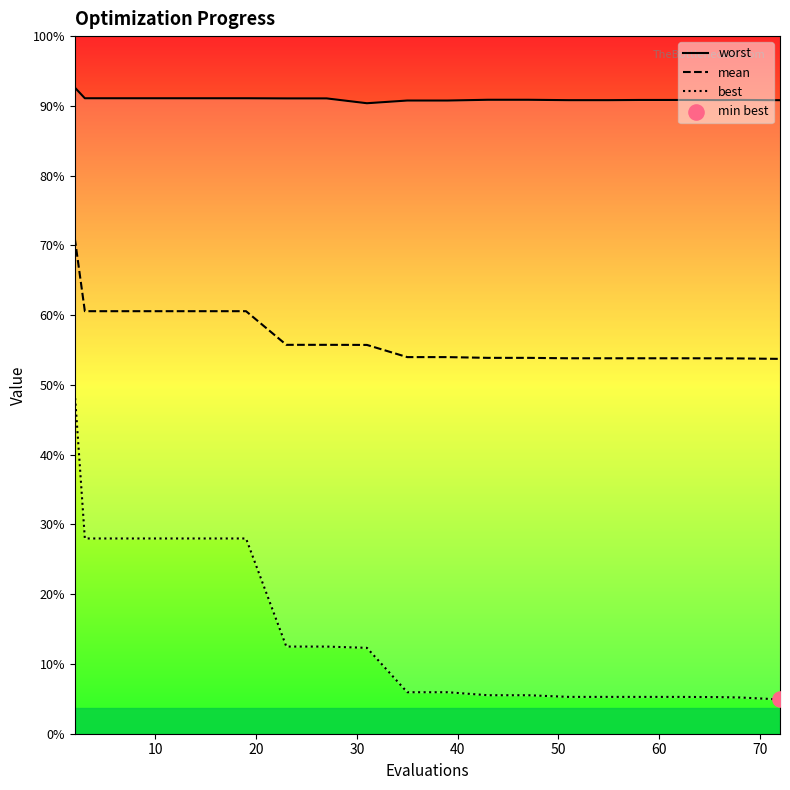

Which series contains the highest Y value?

worst